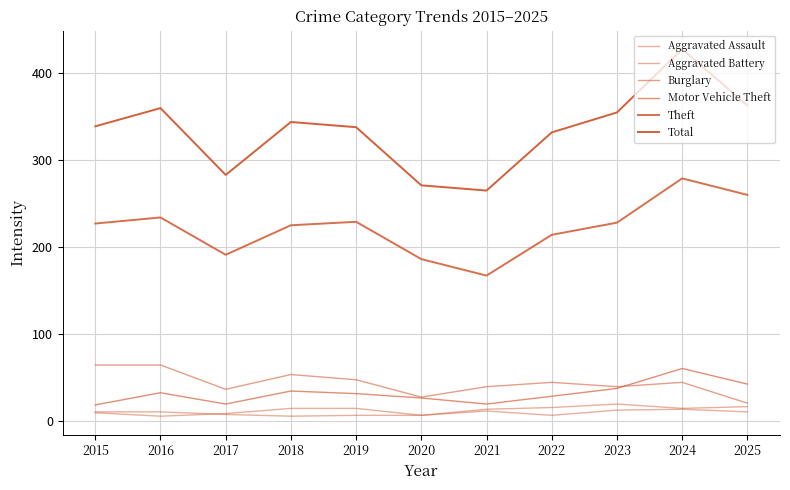

Which series has the widest spread of values?

Total